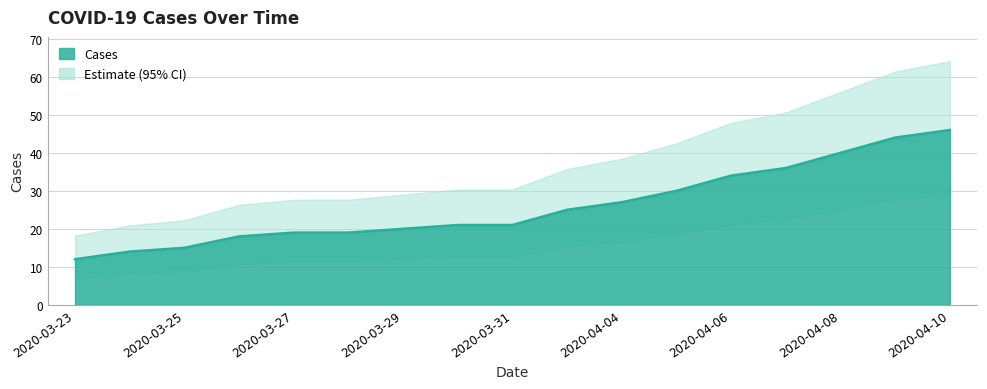

The value at 2020-04-05 is 11. True or false?

False